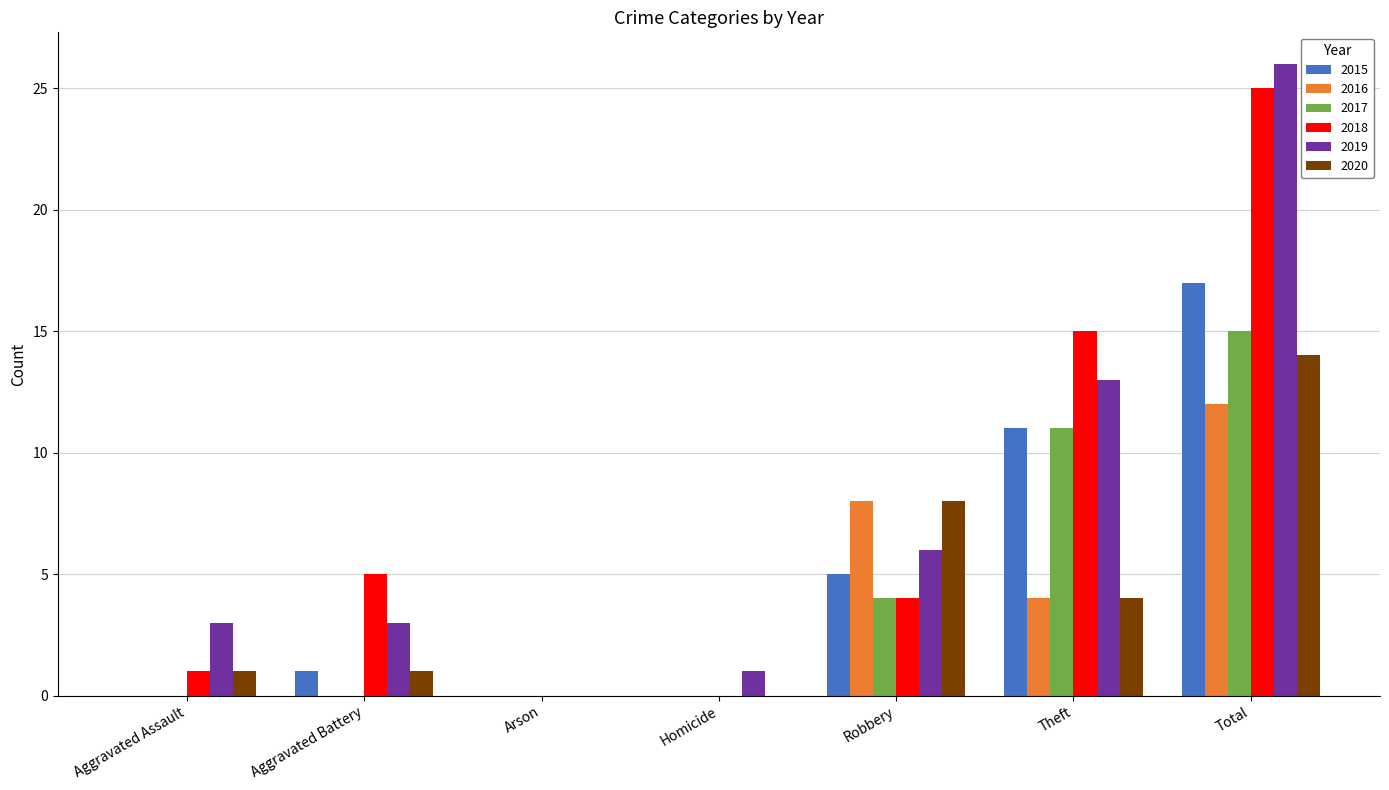

Read the 2020 value at Total, to the nearest 5.

15